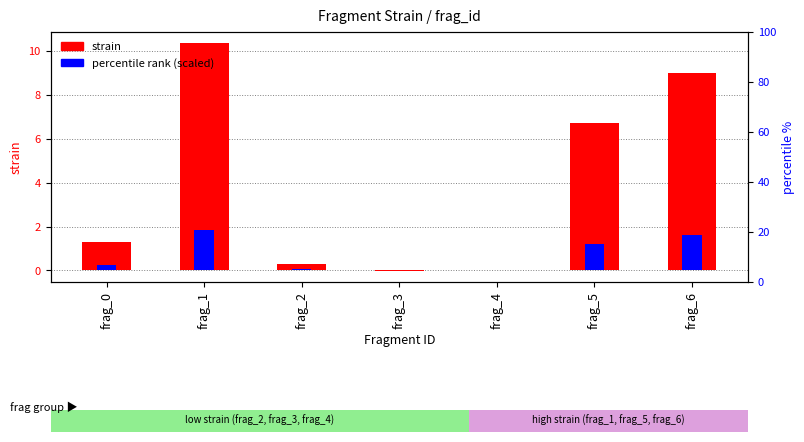

Which category has the lowest value in the strain series?

frag_3